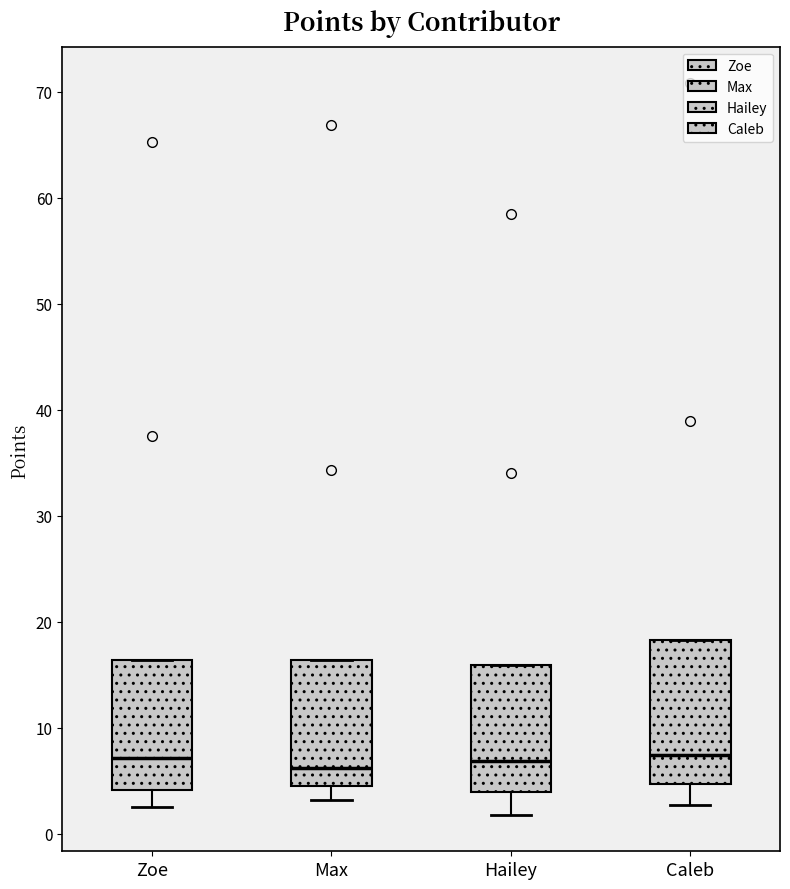

Reading left to right, read every box against the y-axis: the position of its median line, the range the box covers, and the ends of its whiskers. The values are not printed on the chart, so give them approximately, as read against the axis.

Zoe: median 7, box 4 to 16, whiskers 3 to 16
Max: median 6, box 5 to 16, whiskers 3 to 16
Hailey: median 7, box 4 to 16, whiskers 2 to 16
Caleb: median 7, box 5 to 18, whiskers 3 to 18